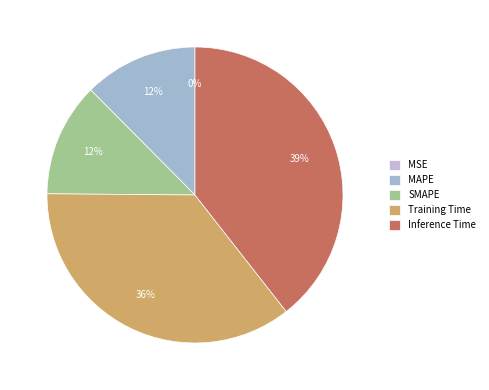

Is there a majority slice in this chart?

No